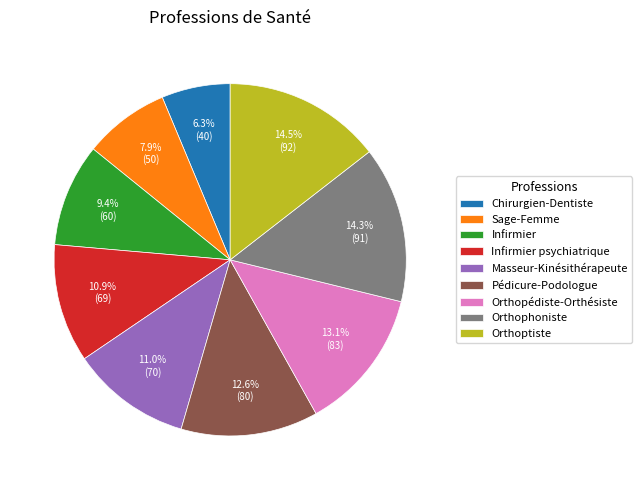

What is the smallest slice in the pie chart?

Chirurgien-Dentiste